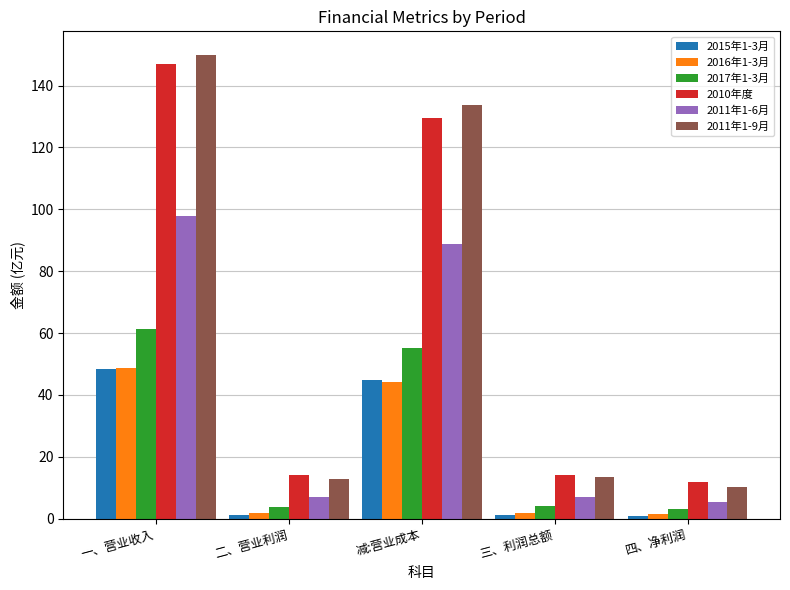

Between 一、营业收入 and 减:营业成本, which series saw the biggest shift?

2010年度